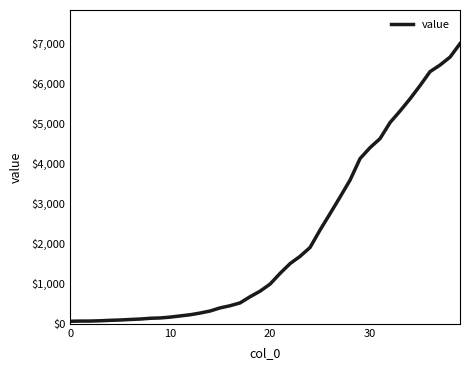

What is the difference between the maximum and minimum values?

6939